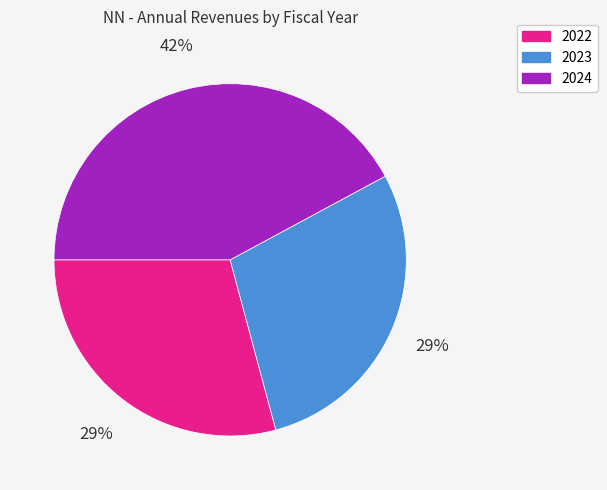

How many segments does this pie chart have?

3